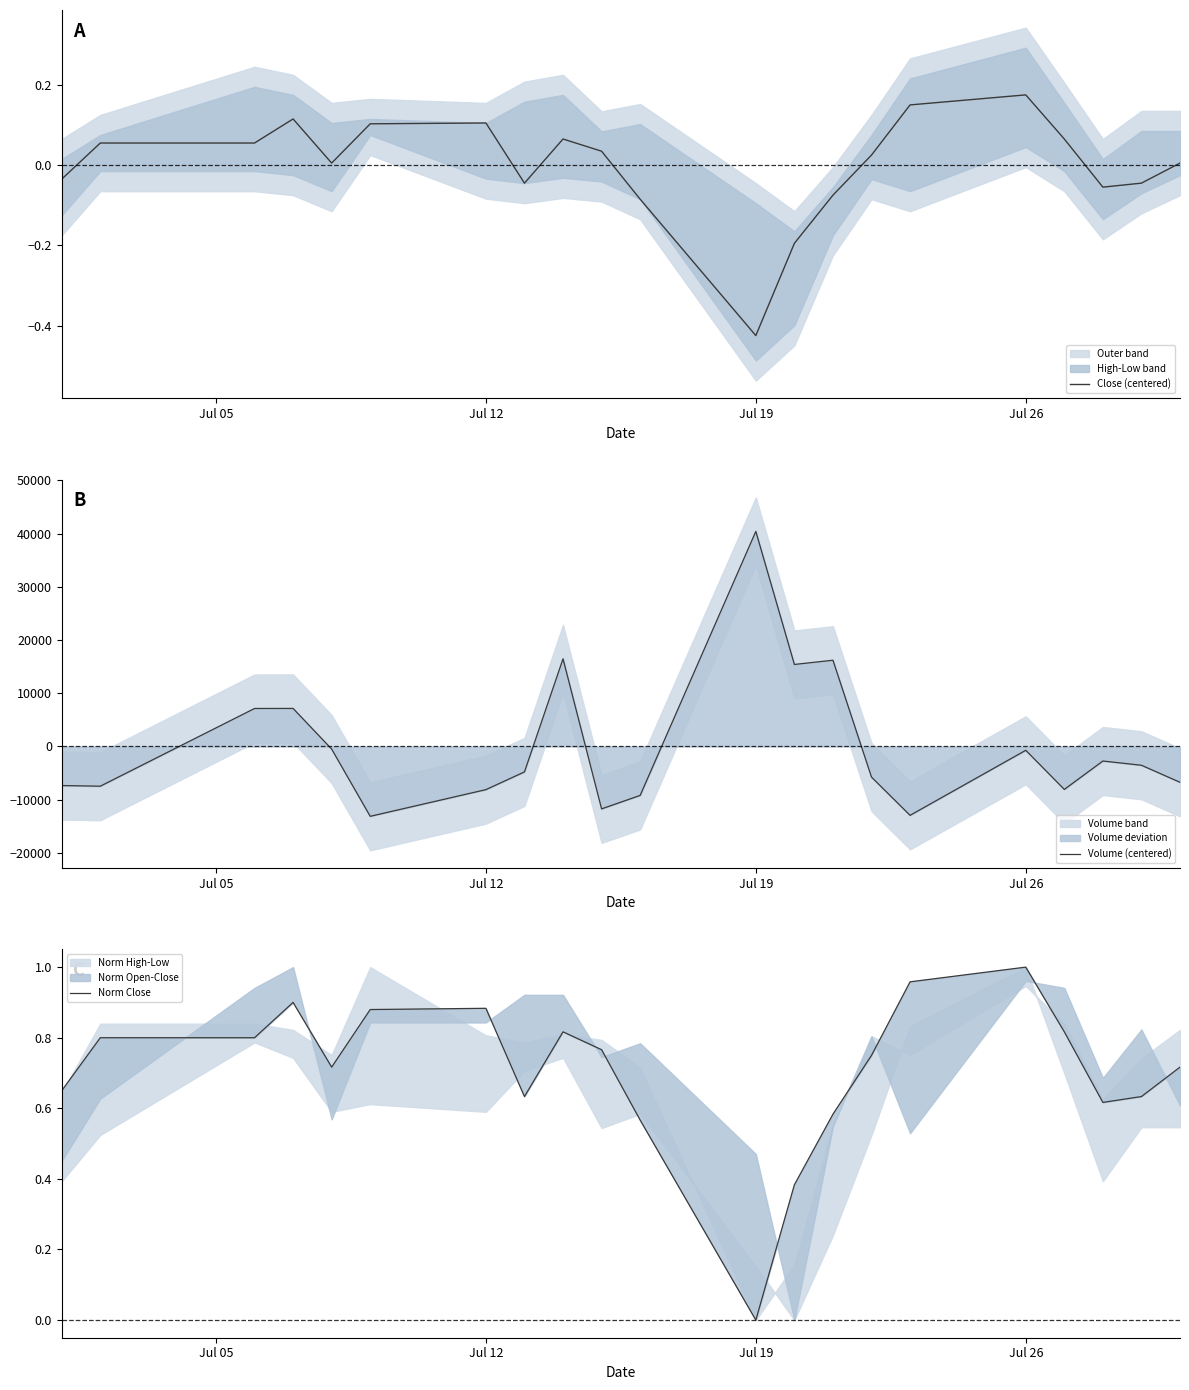

Which category has the highest value in the Close (centered) series?

Jul 26